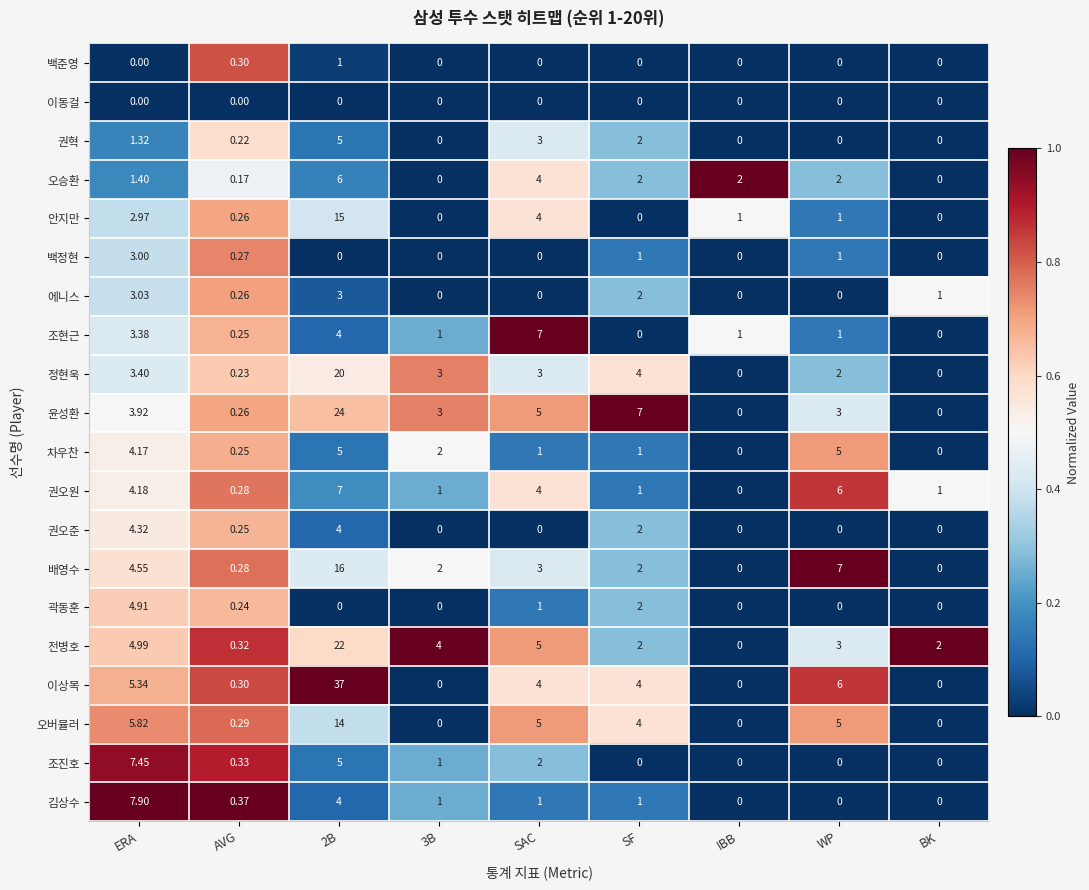

Where is 권혁 nearest to the value 2?

SF